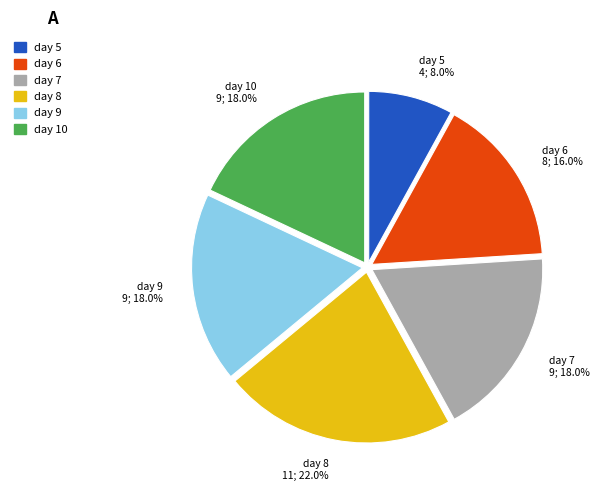

What is the ratio of the value at day 10 9; 18.0% to the value at day 9 9; 18.0%?

1.0